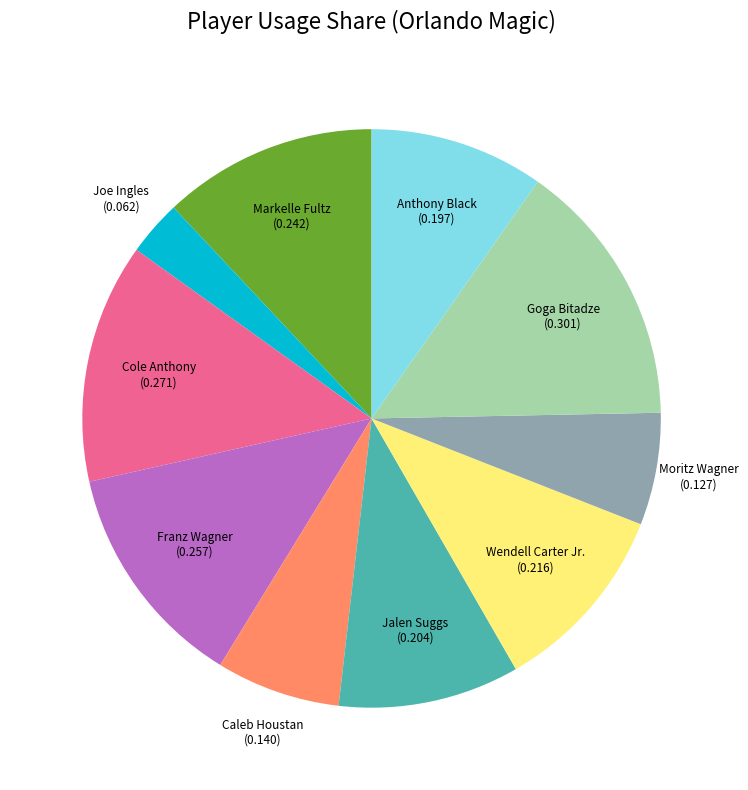

Is there any slice that represents more than half of the pie?

No